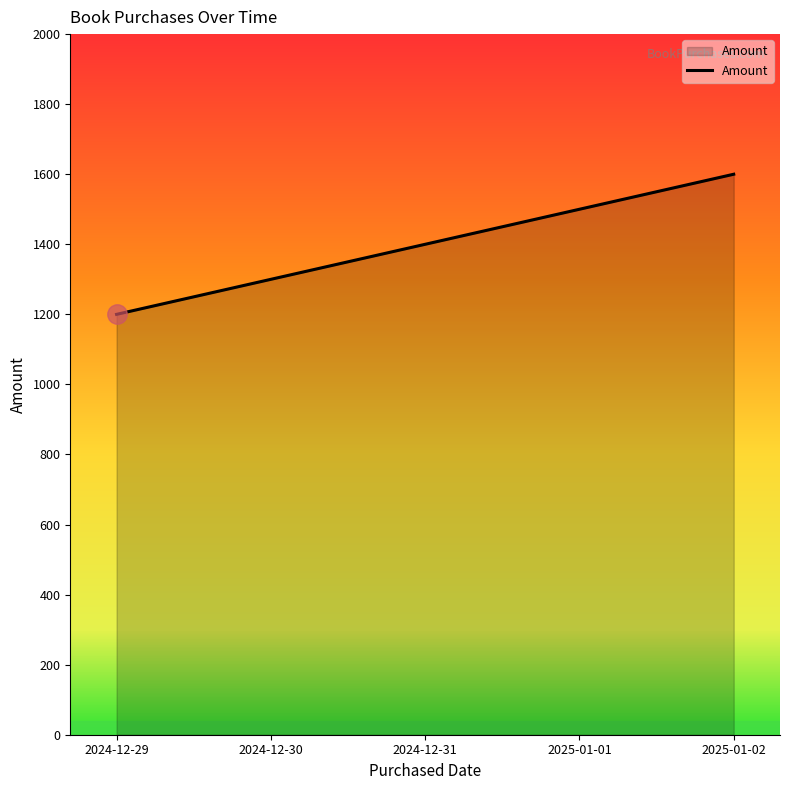

Reading right to left, extract all data points from this chart.

1600	1500	1400	1300	1200